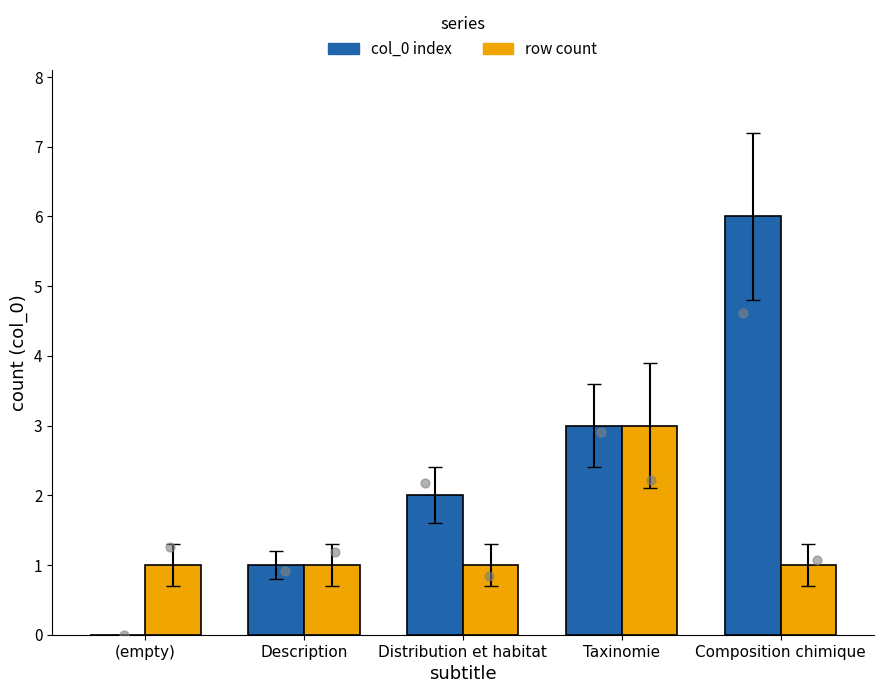

Which series reaches the minimum Y coordinate?

col_0 index